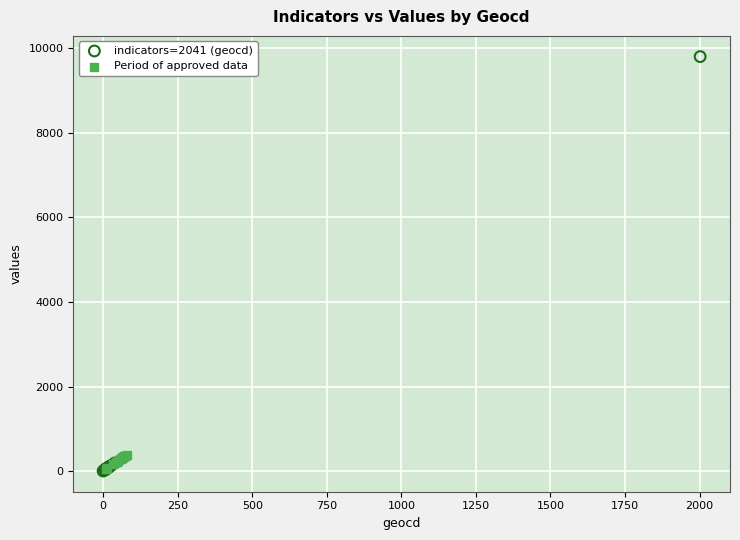

Which series has the widest spread of Y values?

indicators=2041 (geocd)